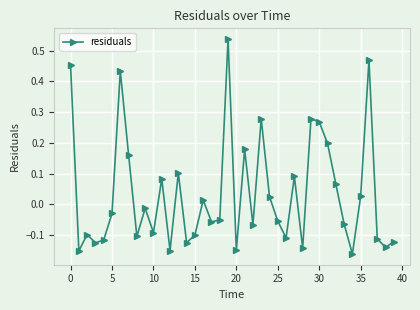

How many interior local peaks (higher than both neighbors) does the data have?

12